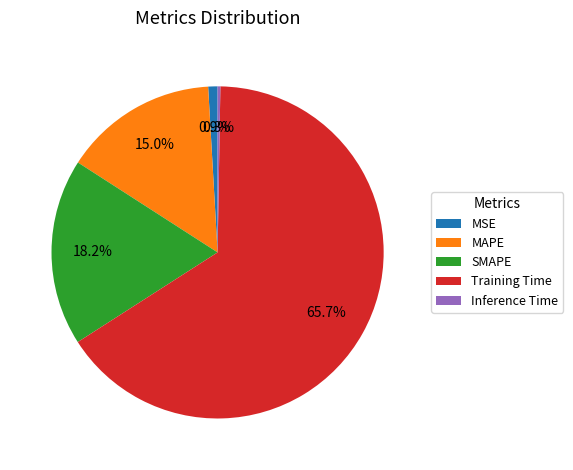

Combined, do MSE and Training Time account for over 50%?

Yes